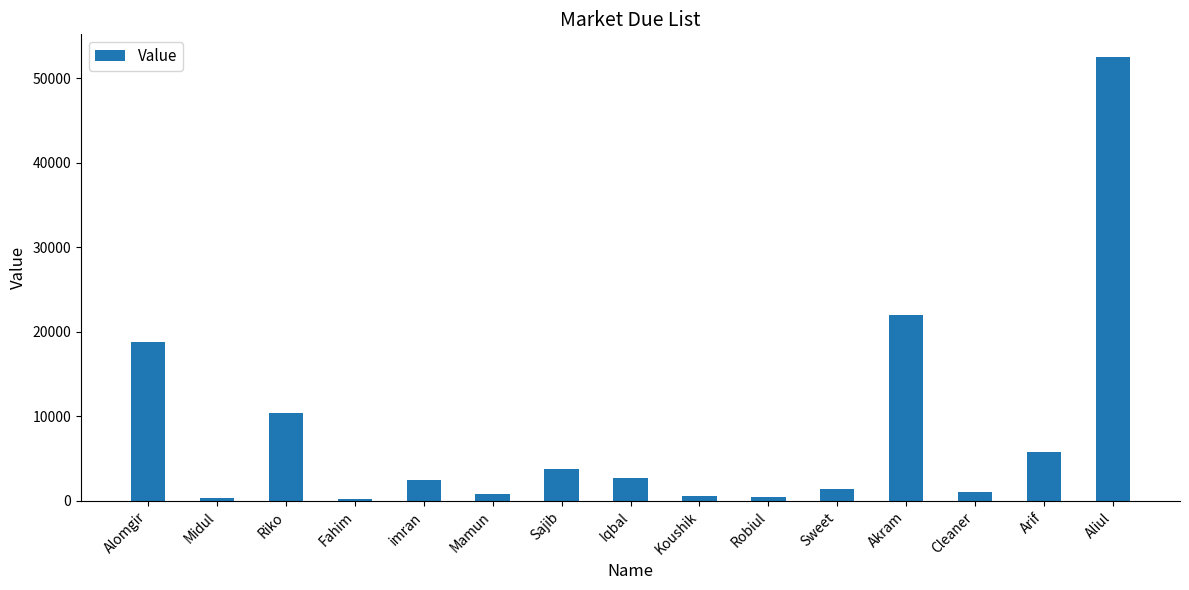

What is the difference between the maximum and minimum values?

52385